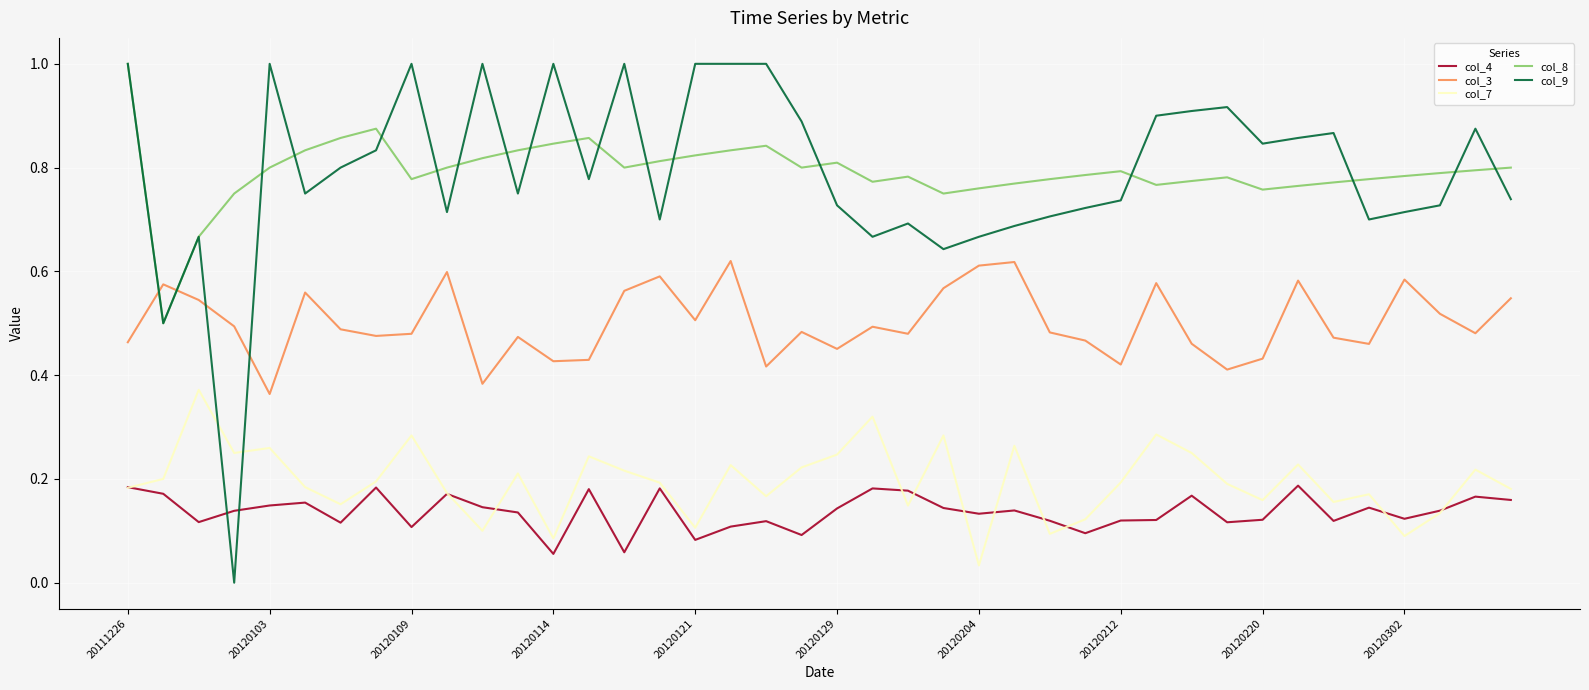

Which series ends up on top after the final intersection of col_9 and col_3?

col_9